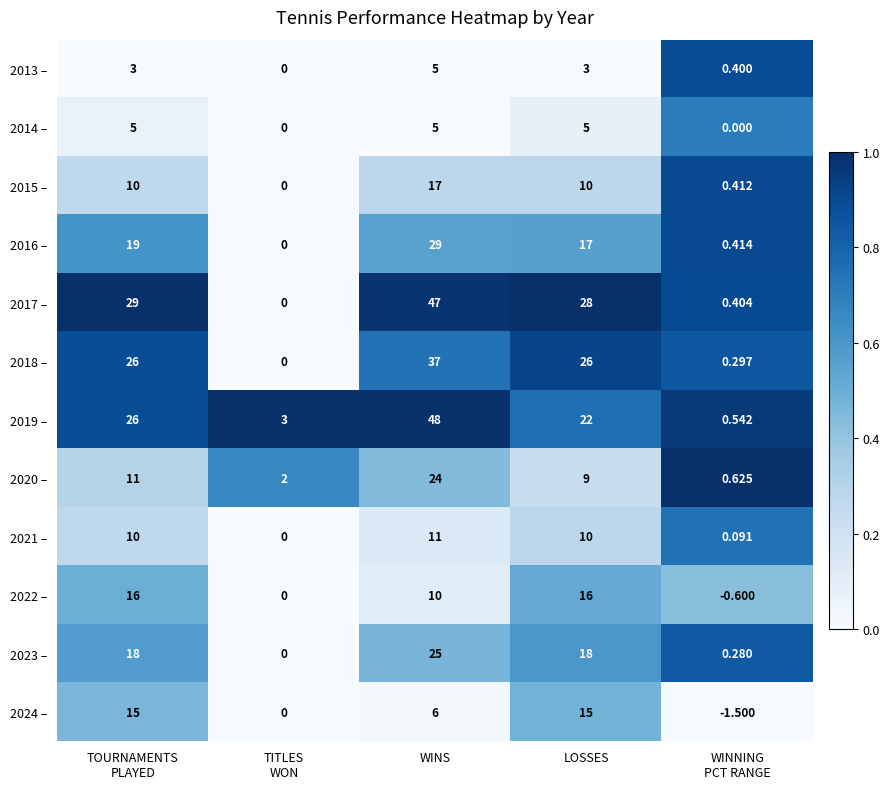

Which category has the highest value in the 2013 – series?

WINS